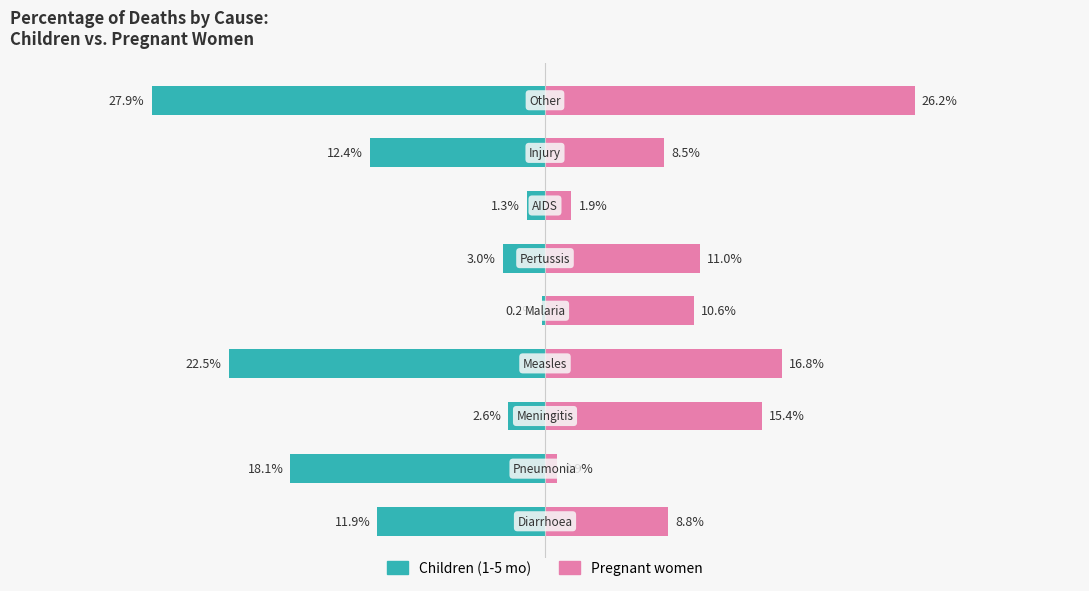

List the series in order of their overall mean, lowest first.

Children (1-5 mo), Pregnant women